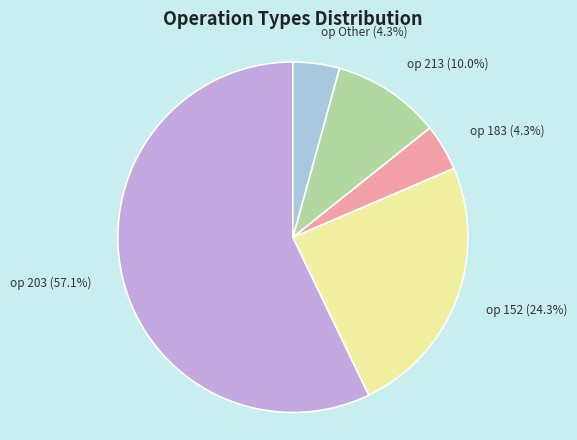

Is there any slice that represents more than half of the pie?

Yes